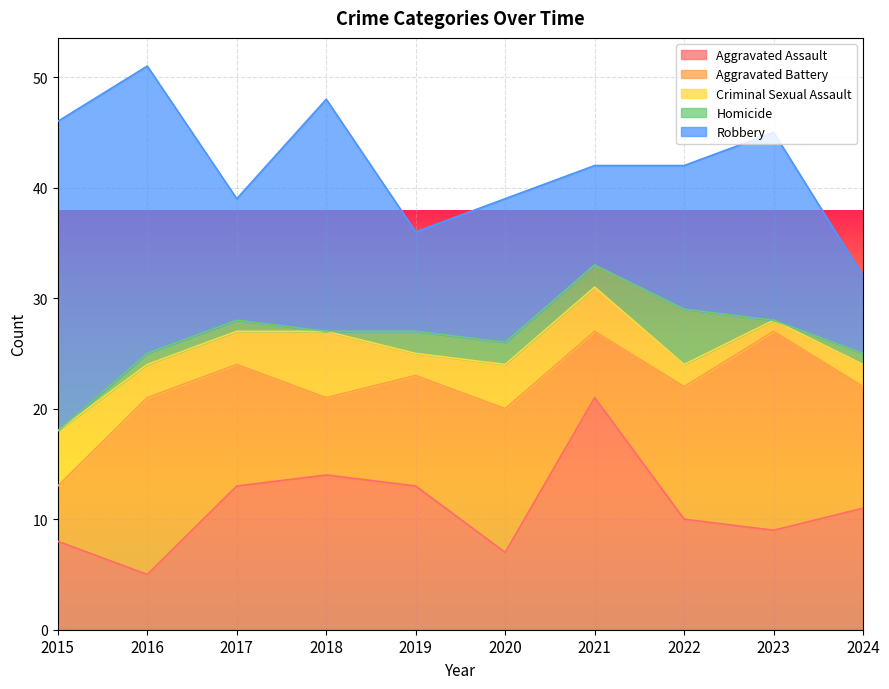

True or false: Aggravated Assault and Aggravated Battery cross at least once.

True